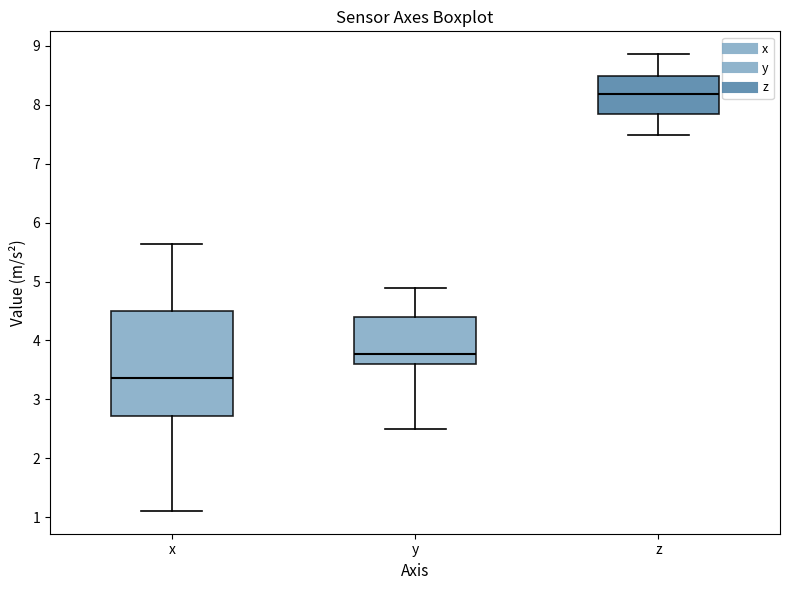

Reading left to right, read every box against the y-axis: the position of its median line, the range the box covers, and the ends of its whiskers. The values are not printed on the chart, so give them approximately, as read against the axis.

x: median 3.4, box 2.7 to 4.5, whiskers 1.1 to 5.6
y: median 3.8, box 3.6 to 4.4, whiskers 2.5 to 4.9
z: median 8.2, box 7.8 to 8.5, whiskers 7.5 to 8.9